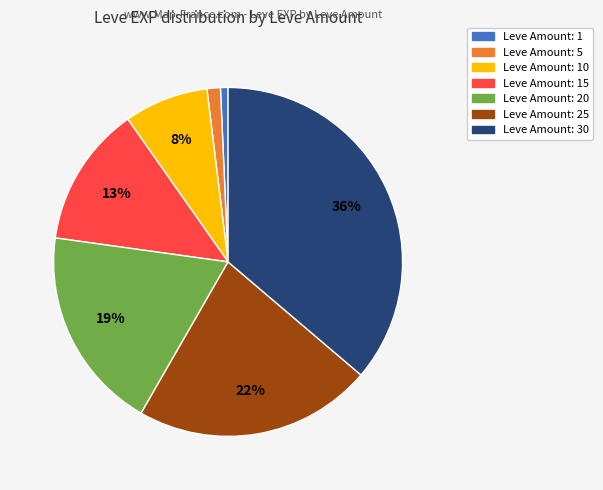

Is there any slice that represents more than half of the pie?

No